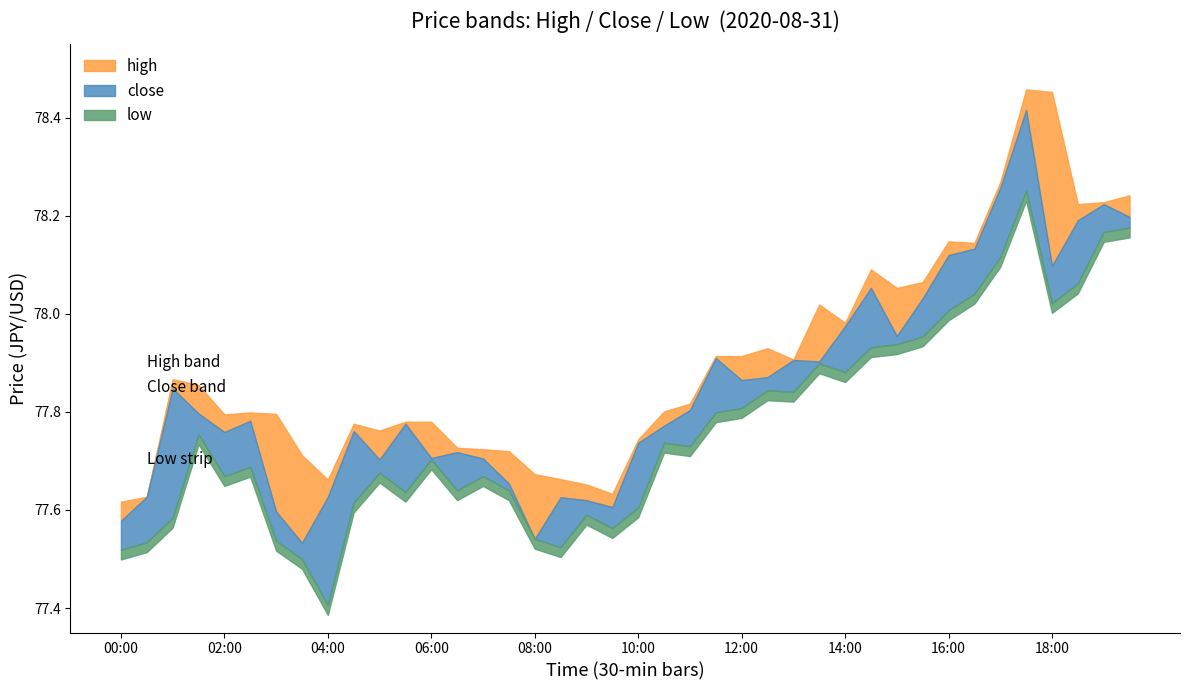

True or false: low has more than 0 points higher than both neighbors.

True